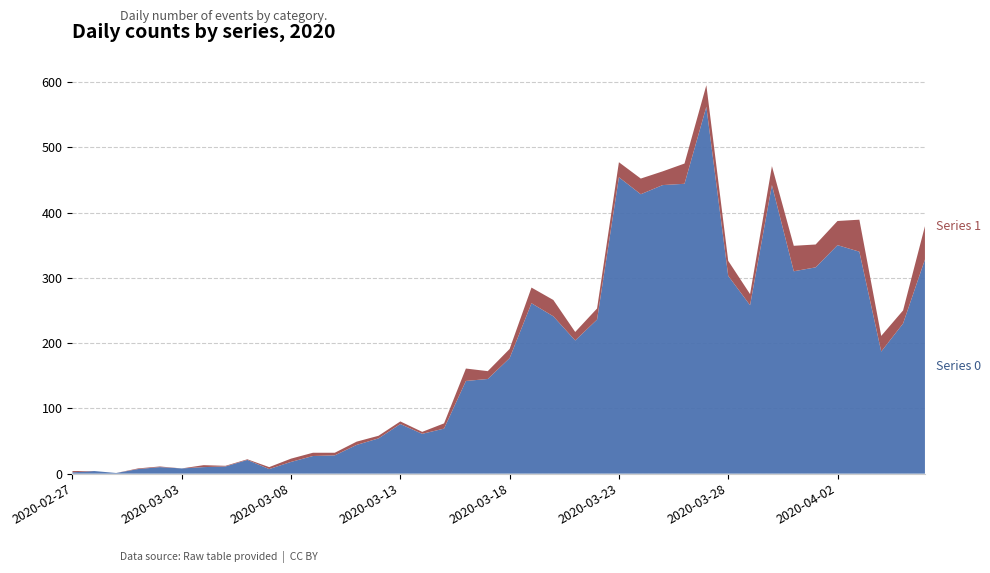

Which series has the widest spread of values?

Series 0